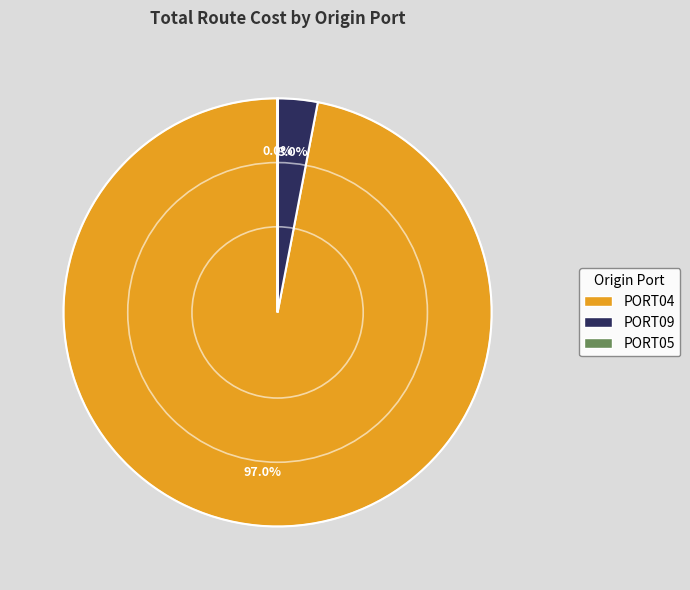

To the nearest percent, what is the difference between the PORT09 and PORT04 slice percentages?

94%